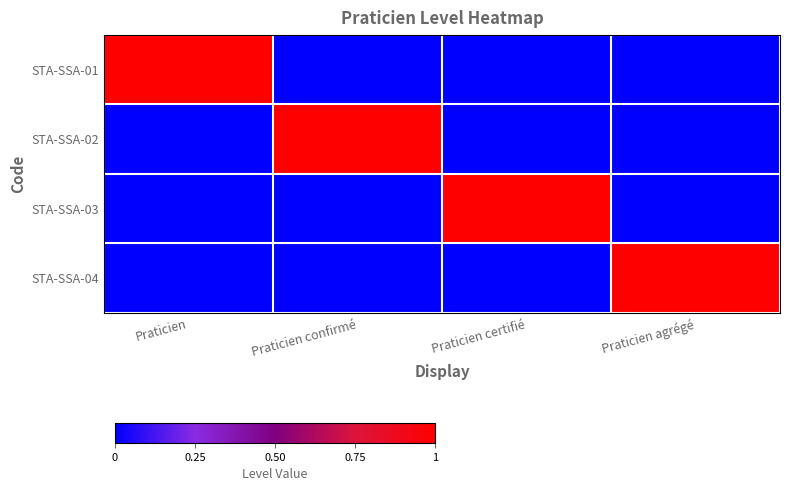

Which category has the lowest value across all series?

Praticien confirmé